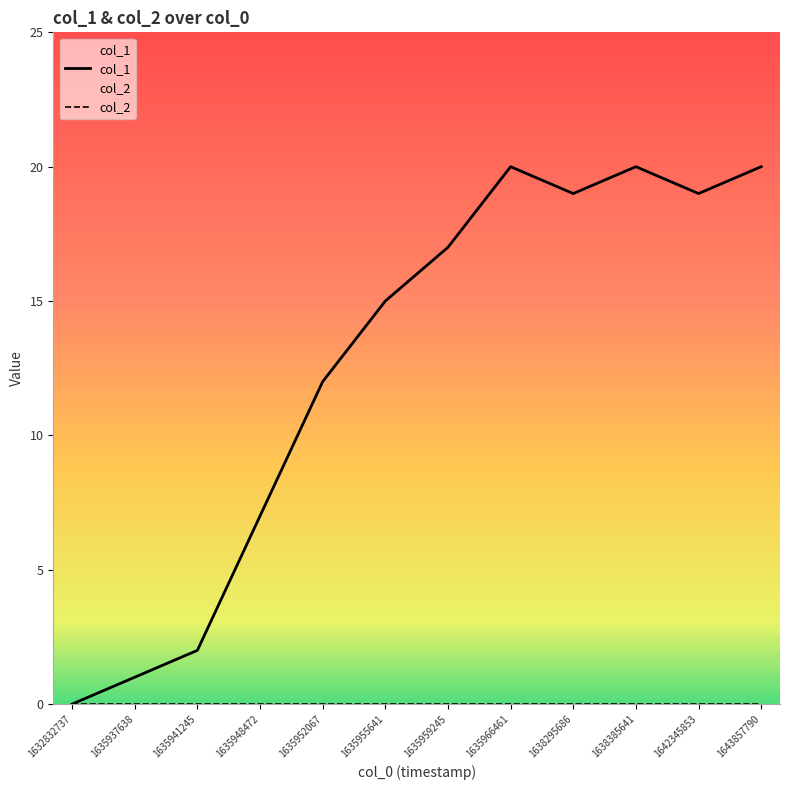

How many interior local peaks (higher than both neighbors) does the data have?

2